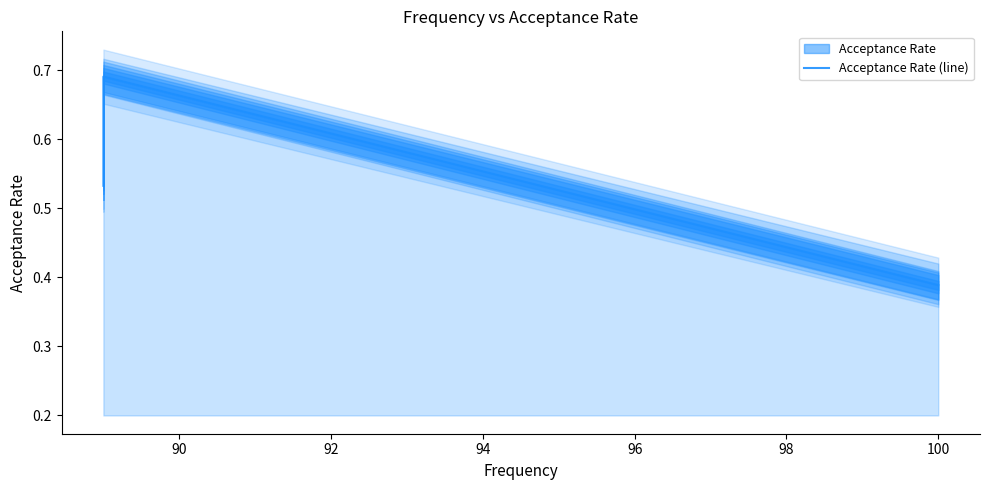

What is the value of the 3rd point from the left?

0.6